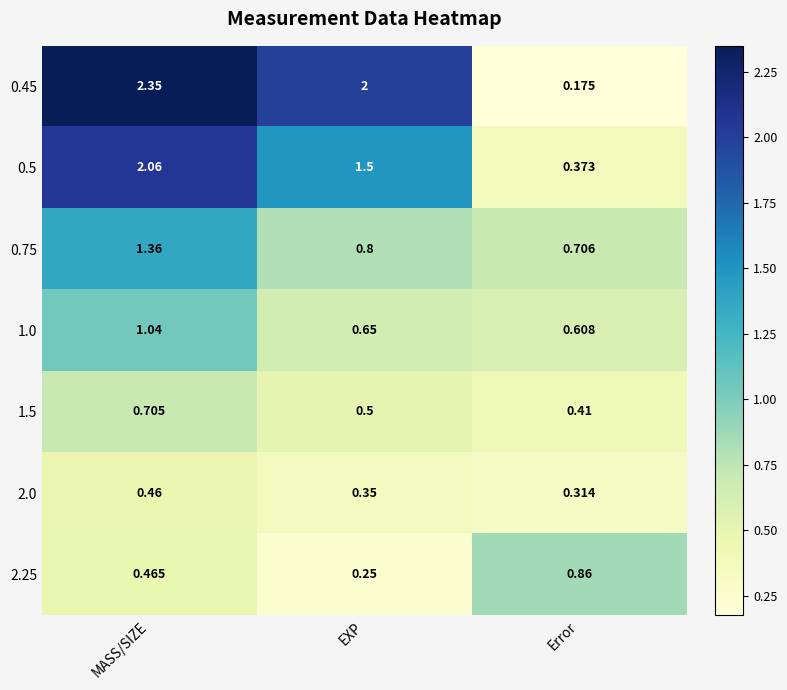

Where is 0.5 nearest to the value 1?

EXP